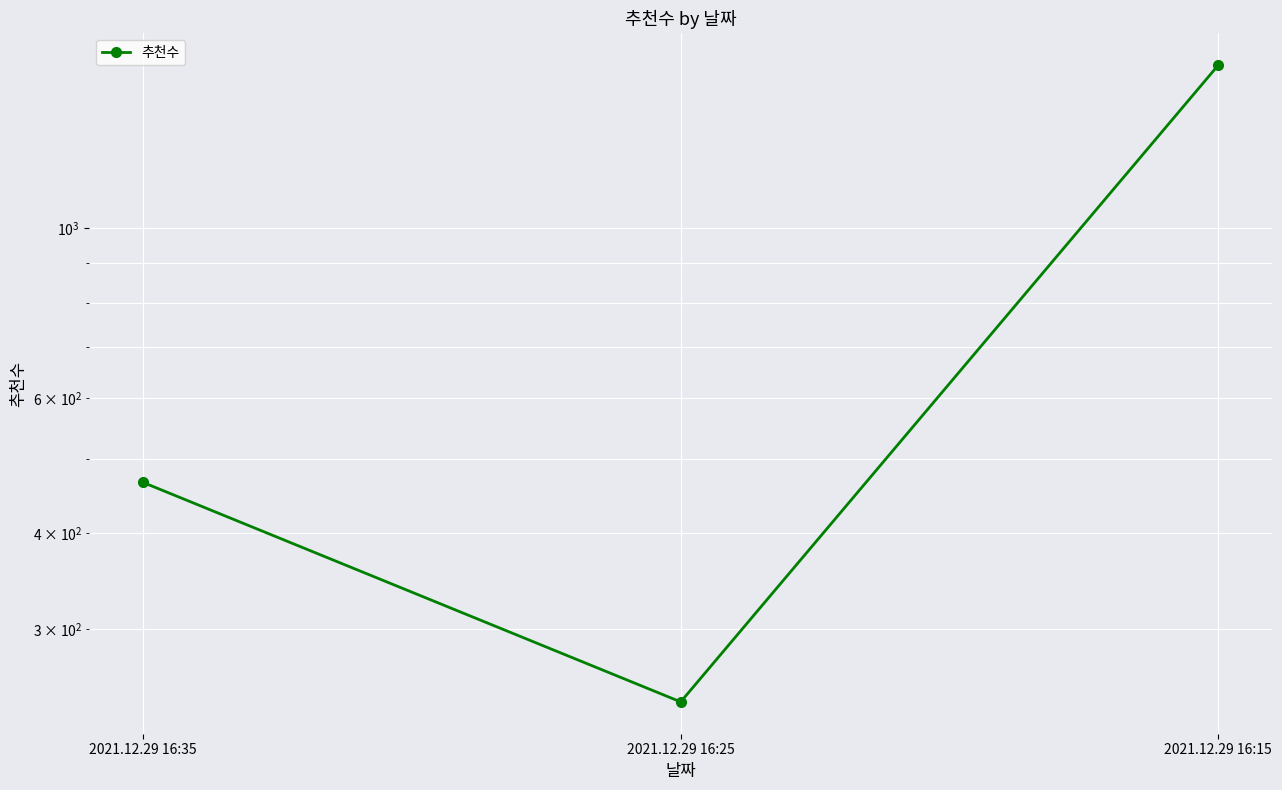

What is the change in value from 2021.12.29 16:25 to 2021.12.29 16:15?

+1392